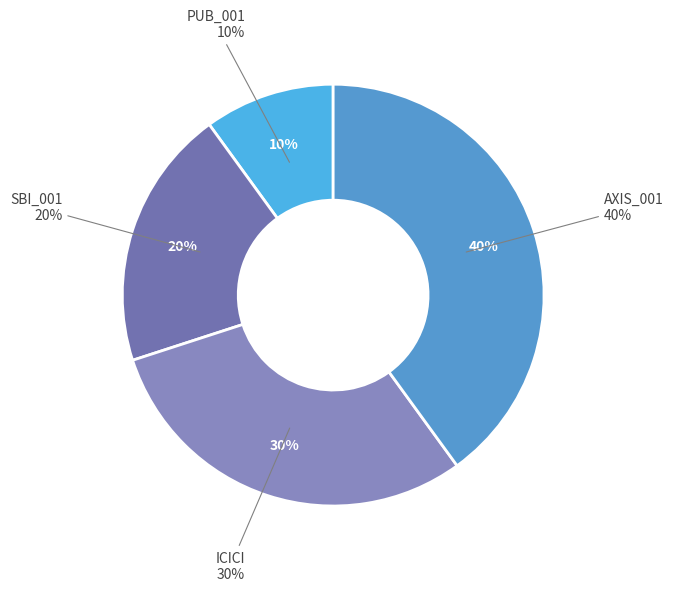

To the nearest percent, what portion does ICICI represent?

30%